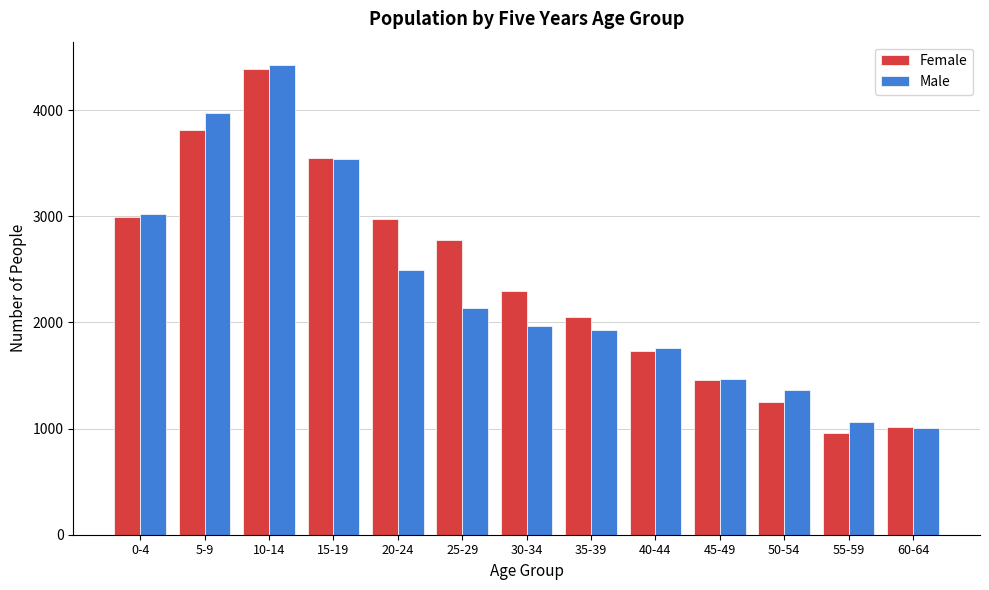

Between 40-44 and 45-49, which series saw the biggest shift?

Male